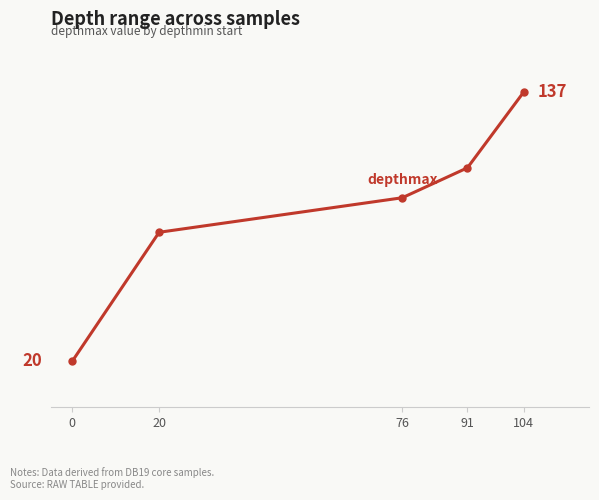

Is this an area chart (filled region under the line)?

No